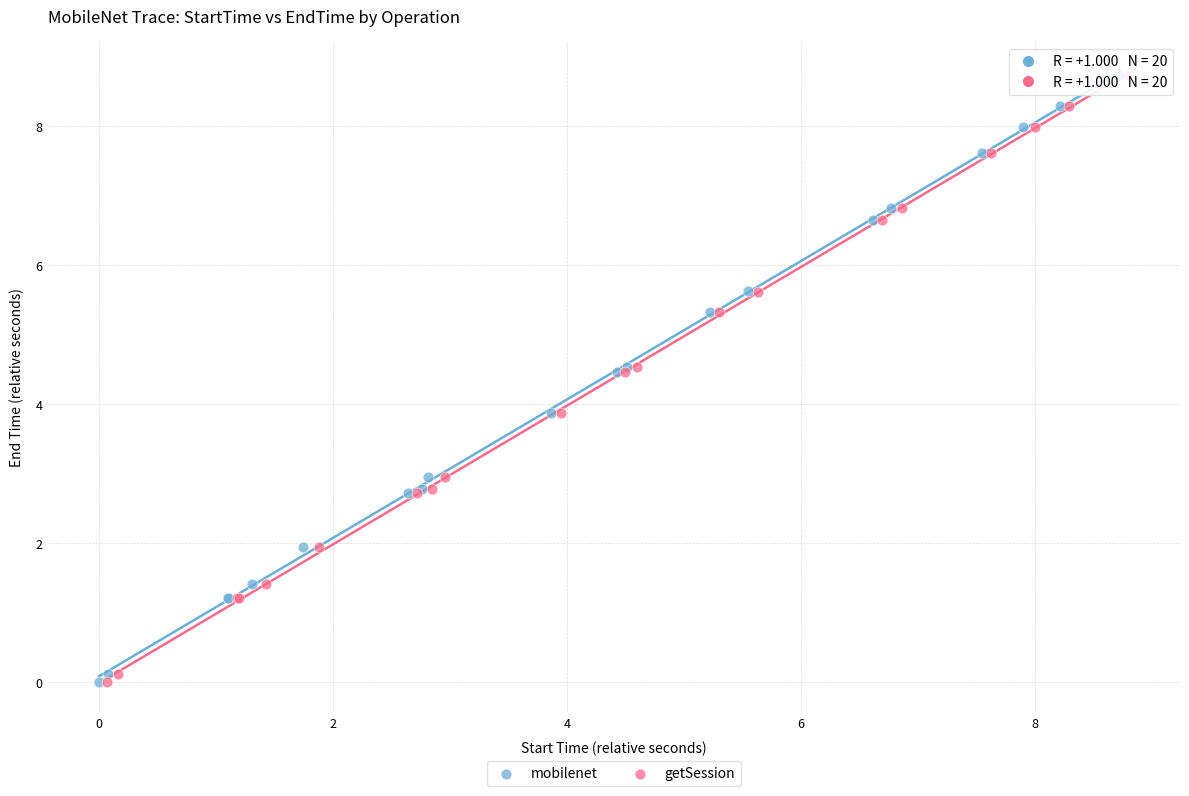

Which series has the widest spread of Y values?

mobilenet